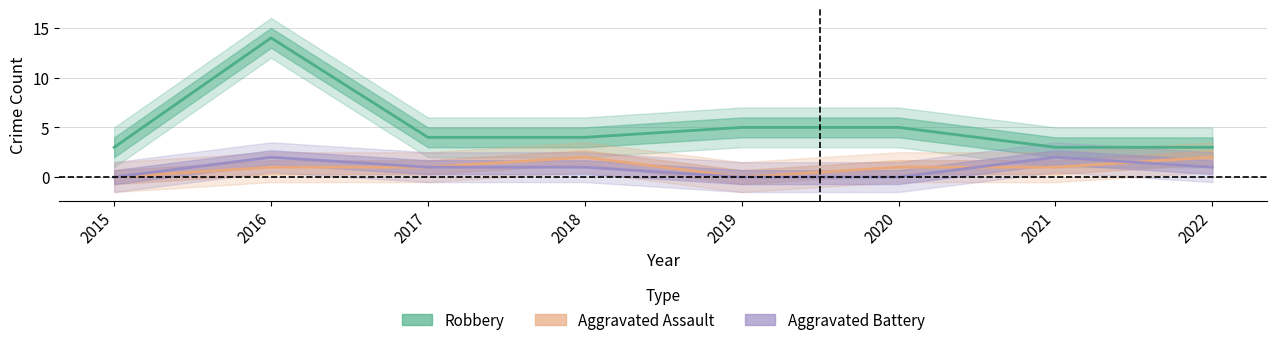

Where is the first local minimum for Aggravated Assault?

2019